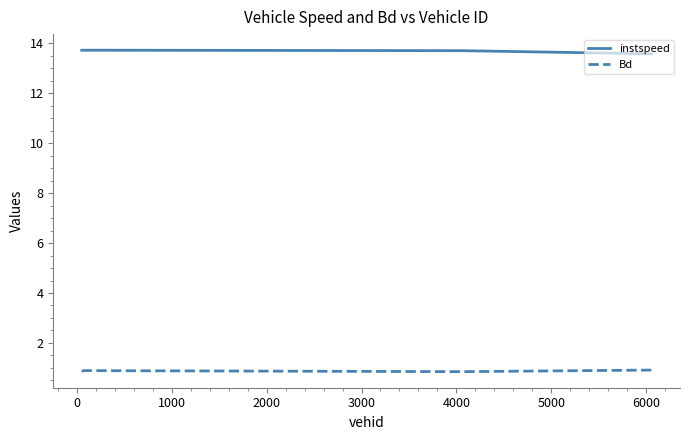

What is the minimum value for instspeed?

13.6